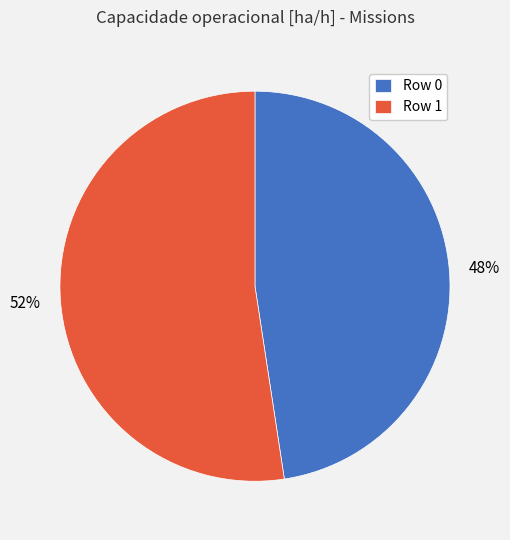

To the nearest percent, what portion does Row 1 represent?

52%